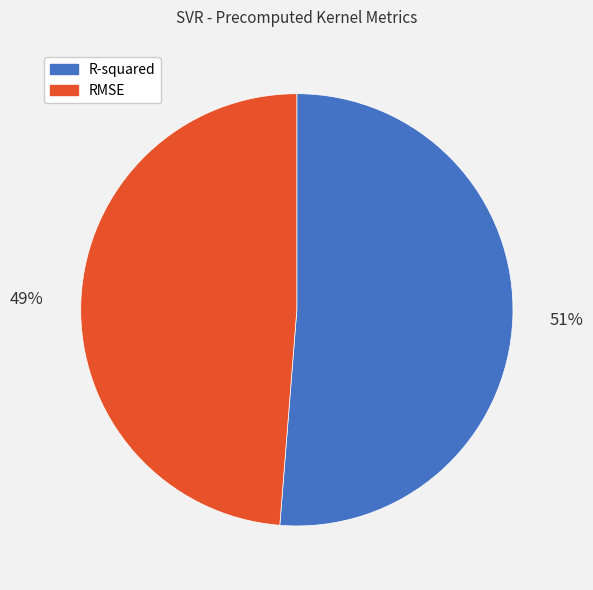

Do RMSE and R-squared together represent more than half of the pie?

Yes